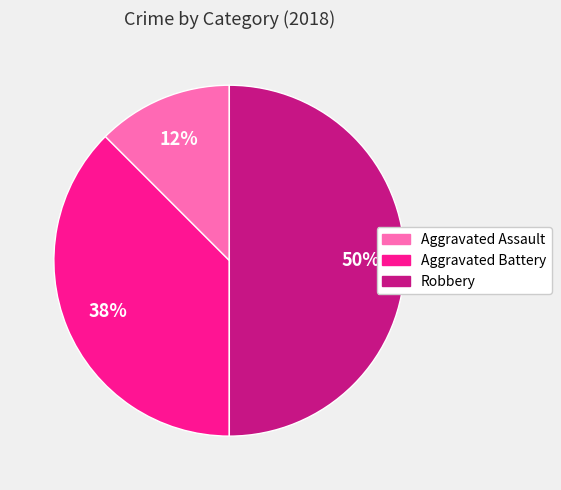

To the nearest percent, what percentage of the pie is Robbery?

50%